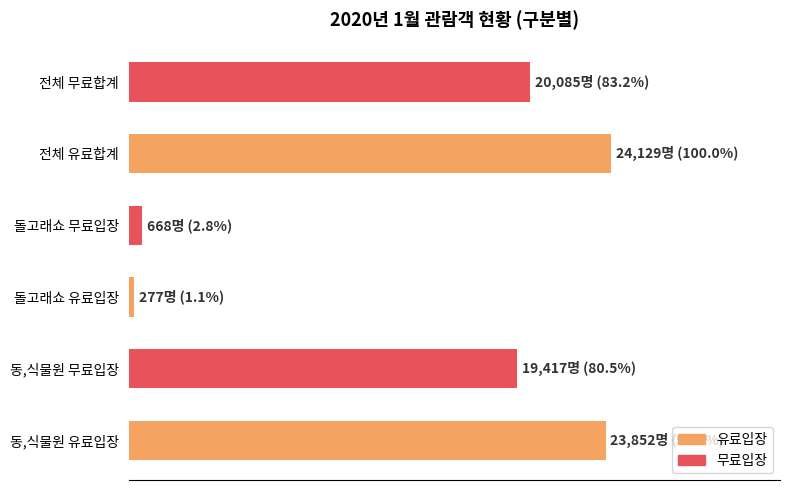

Are the bars horizontal?

Yes